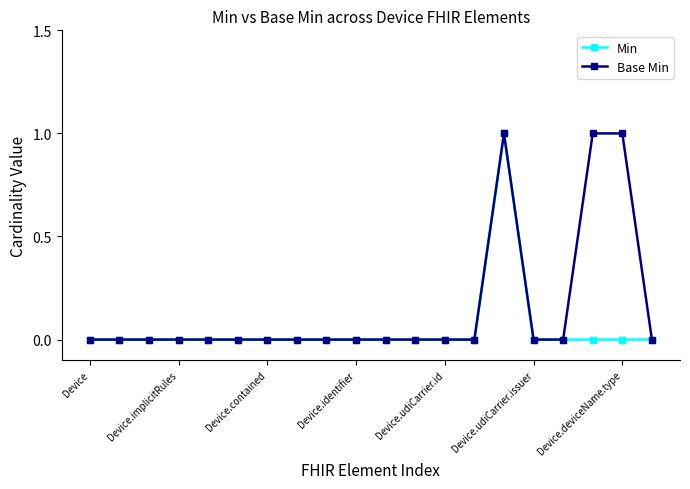

Count the number of data series in this chart.

2